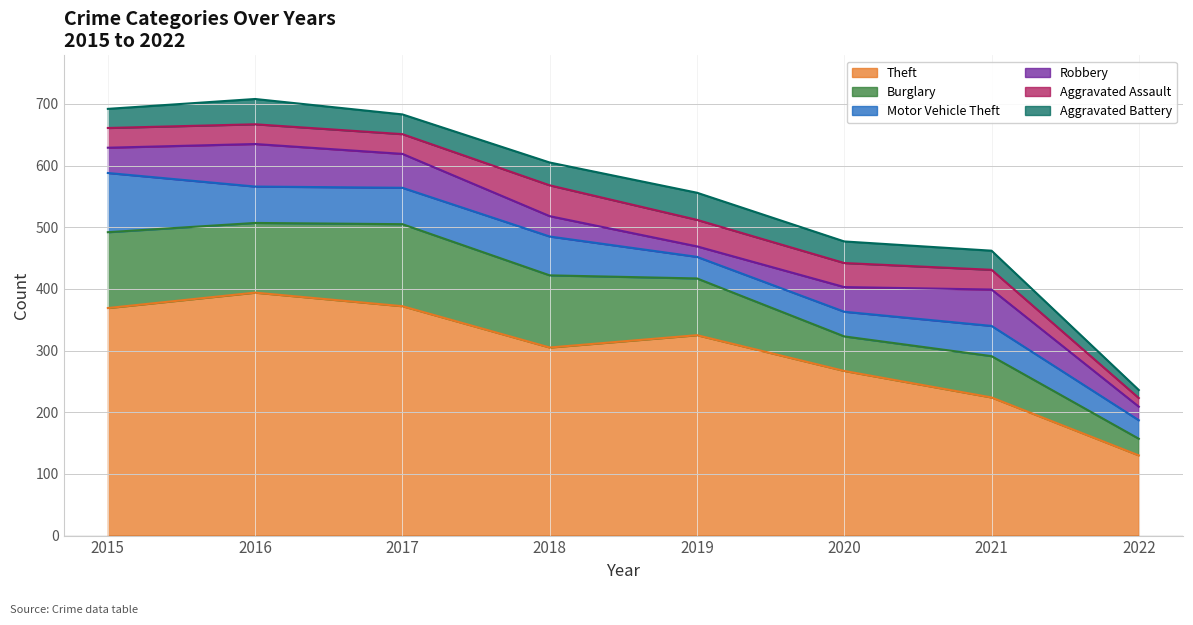

How many categories are shown in the chart?

8